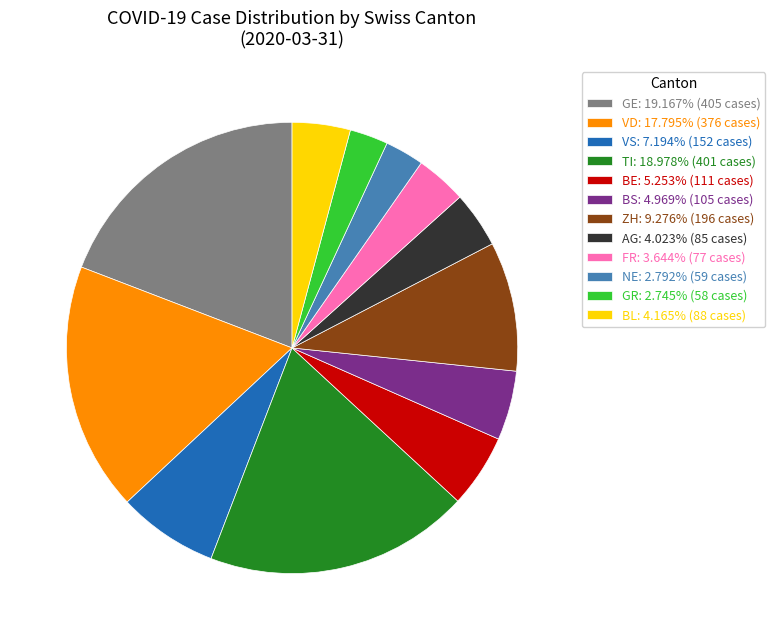

Count the number of slices in the pie.

12